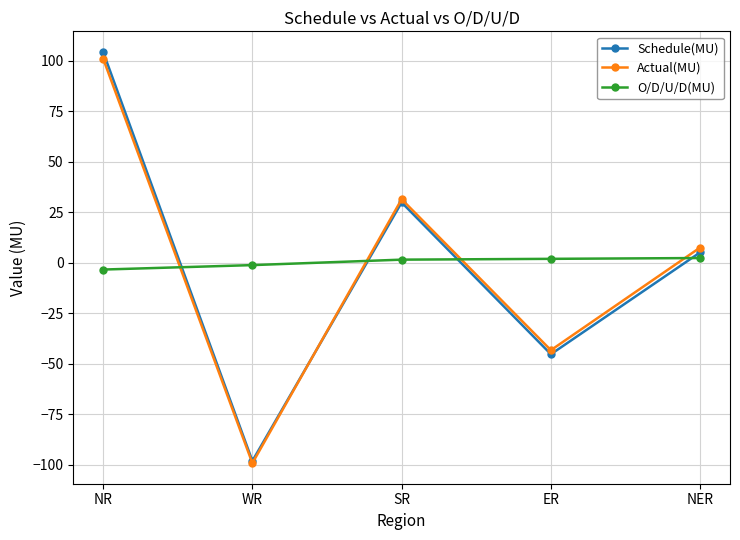

What is the difference between the Schedule(MU) values at ER and WR?

52.8